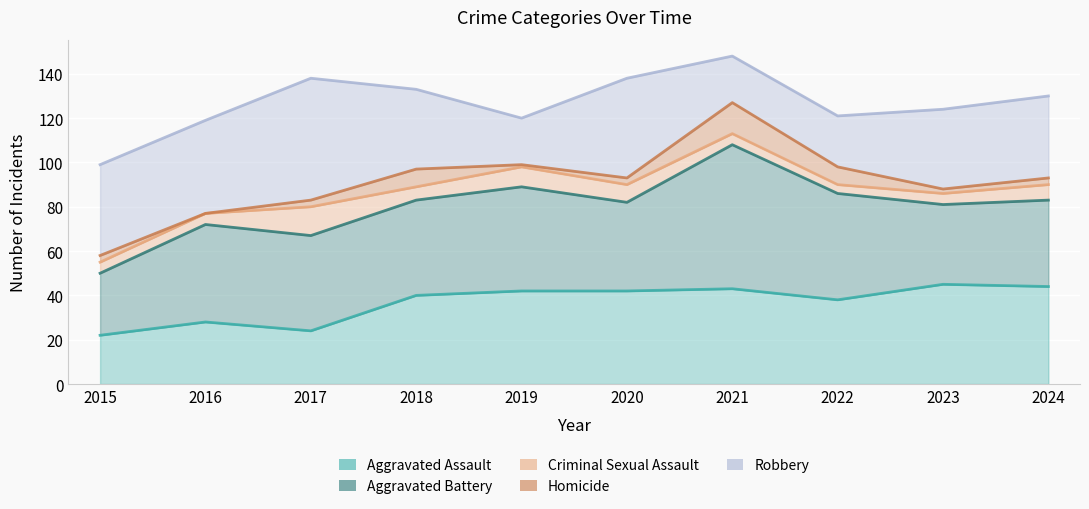

What is the value of the Aggravated Assault point at the 6th from the left?

42